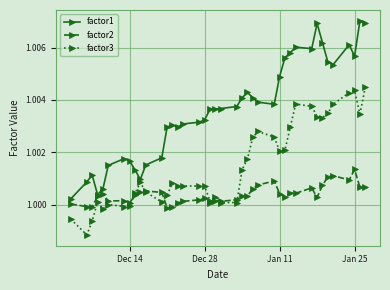

True or false: factor2 has more than 0 interior local peaks.

True